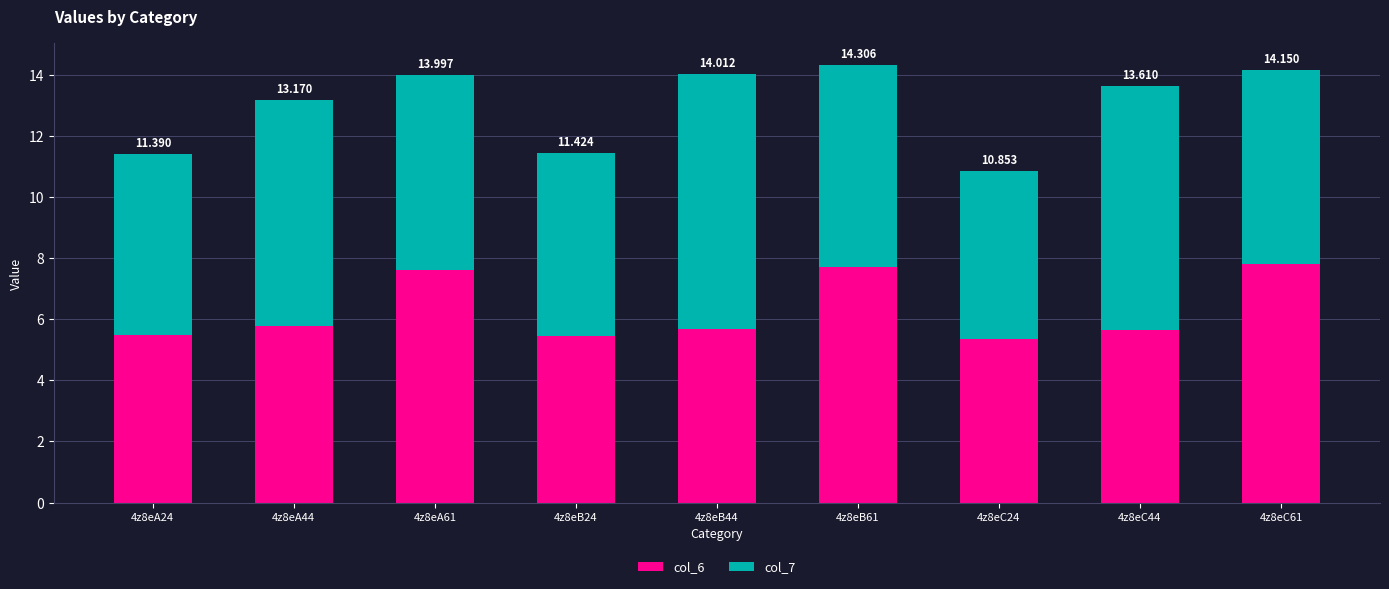

At which label does col_7 first exceed 6?

4z8eA44